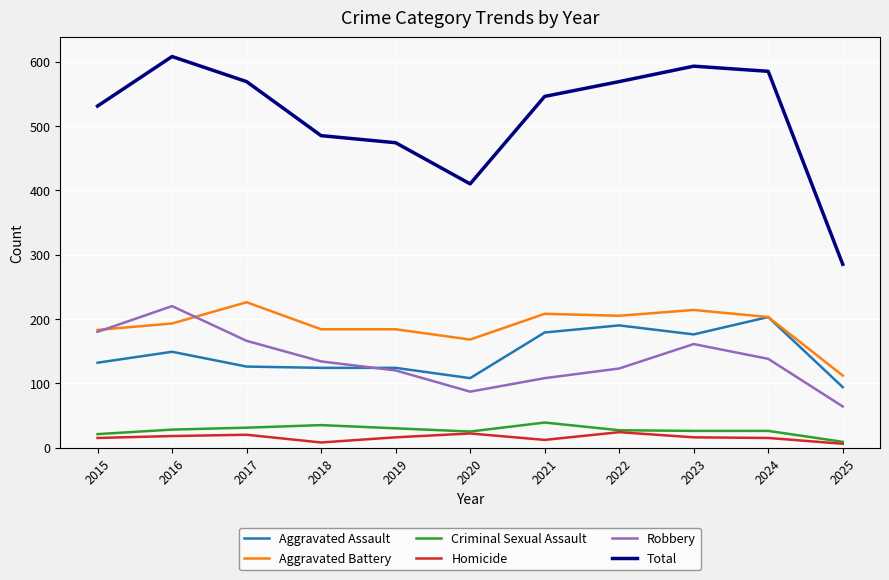

What is the highest value of the Robbery series?

220